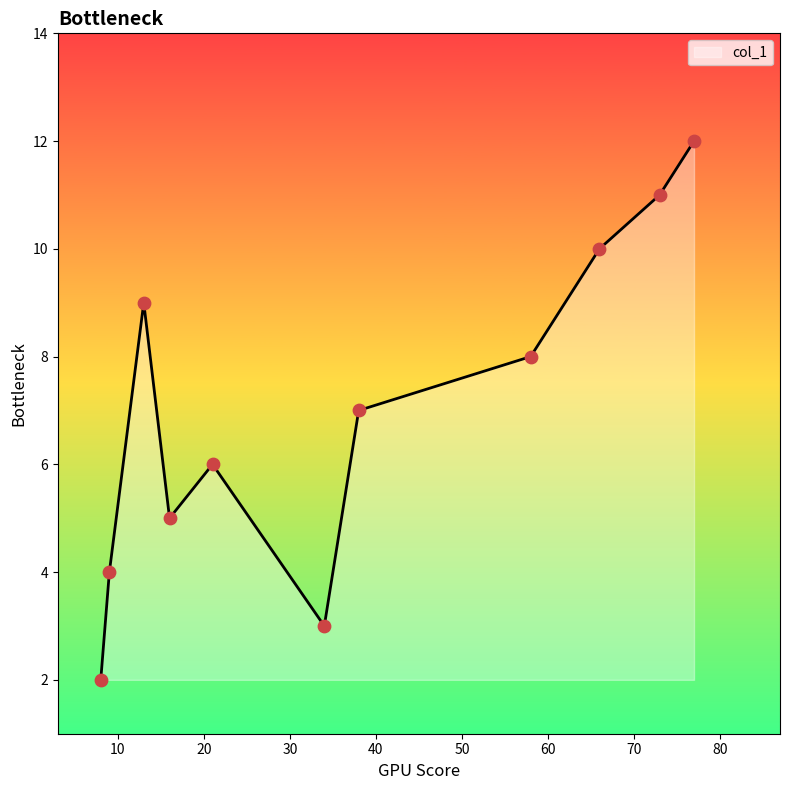

What is the maximum value shown in the chart?

12